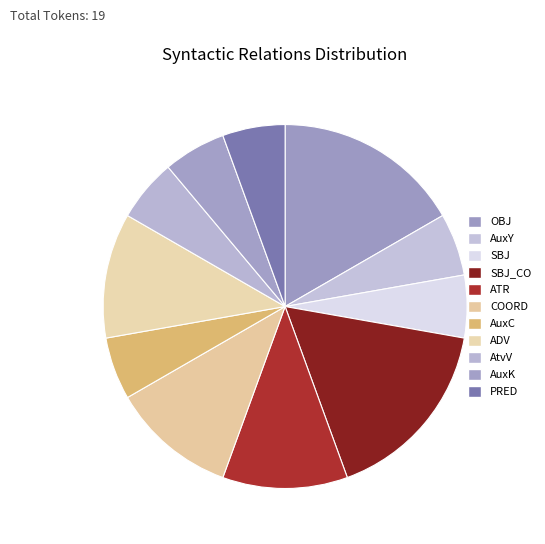

Which category has the biggest portion of the pie?

OBJ